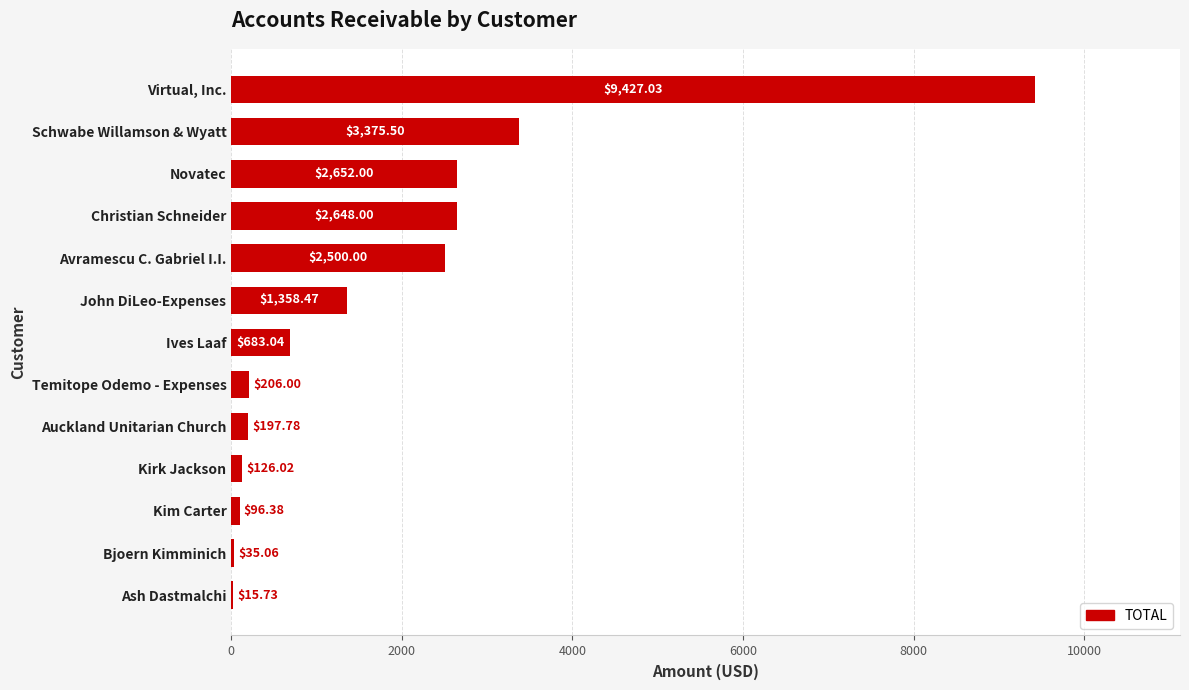

What is the sum of all values?

23321.0